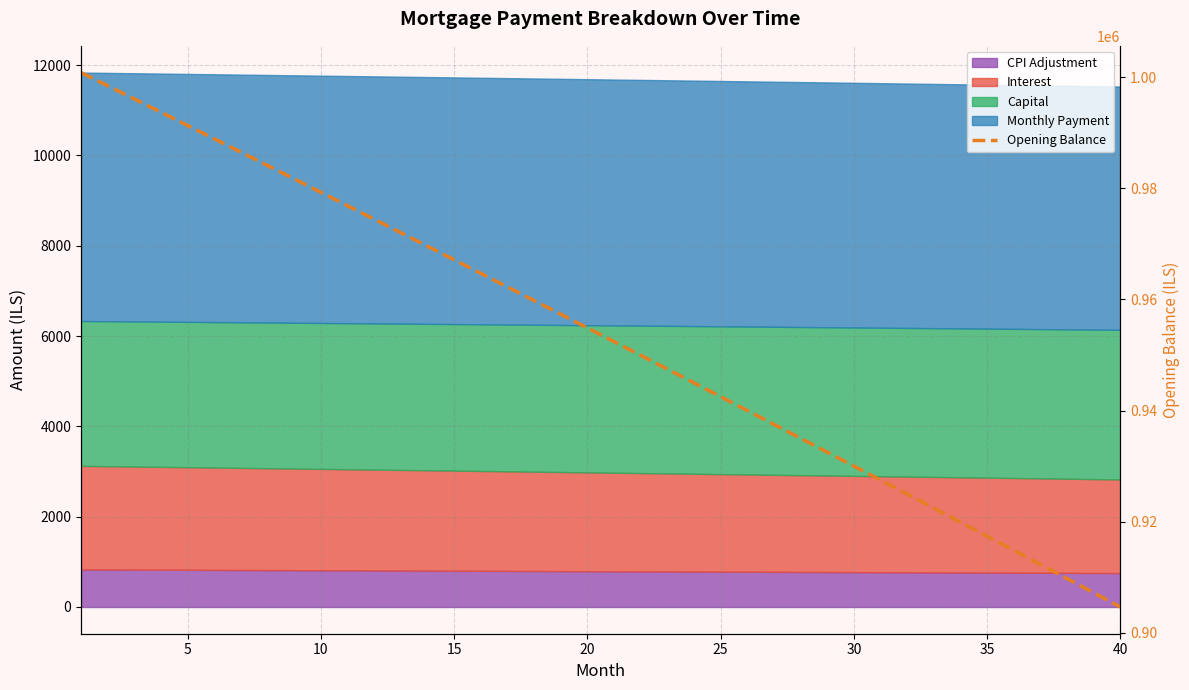

Which label corresponds to the smallest value in the chart?

40